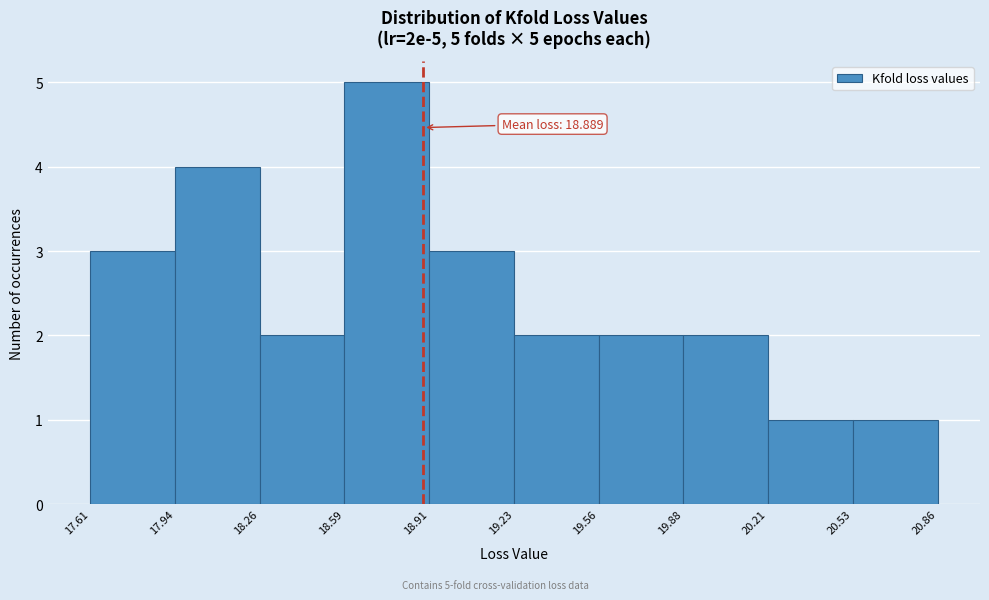

Which range on the x-axis has the tallest bar?

18.59 to 18.91